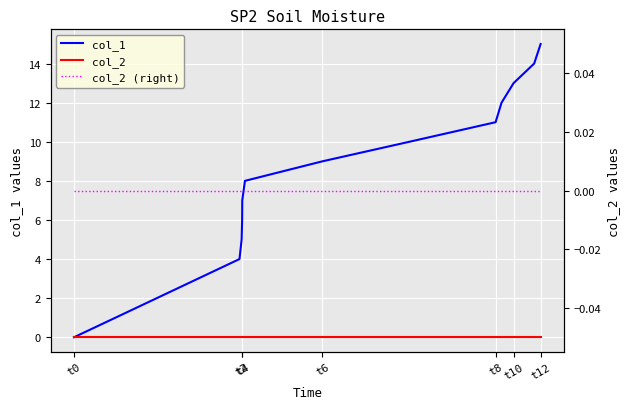

What are all the series names shown in the legend?

col_1, col_2, col_2 (right)